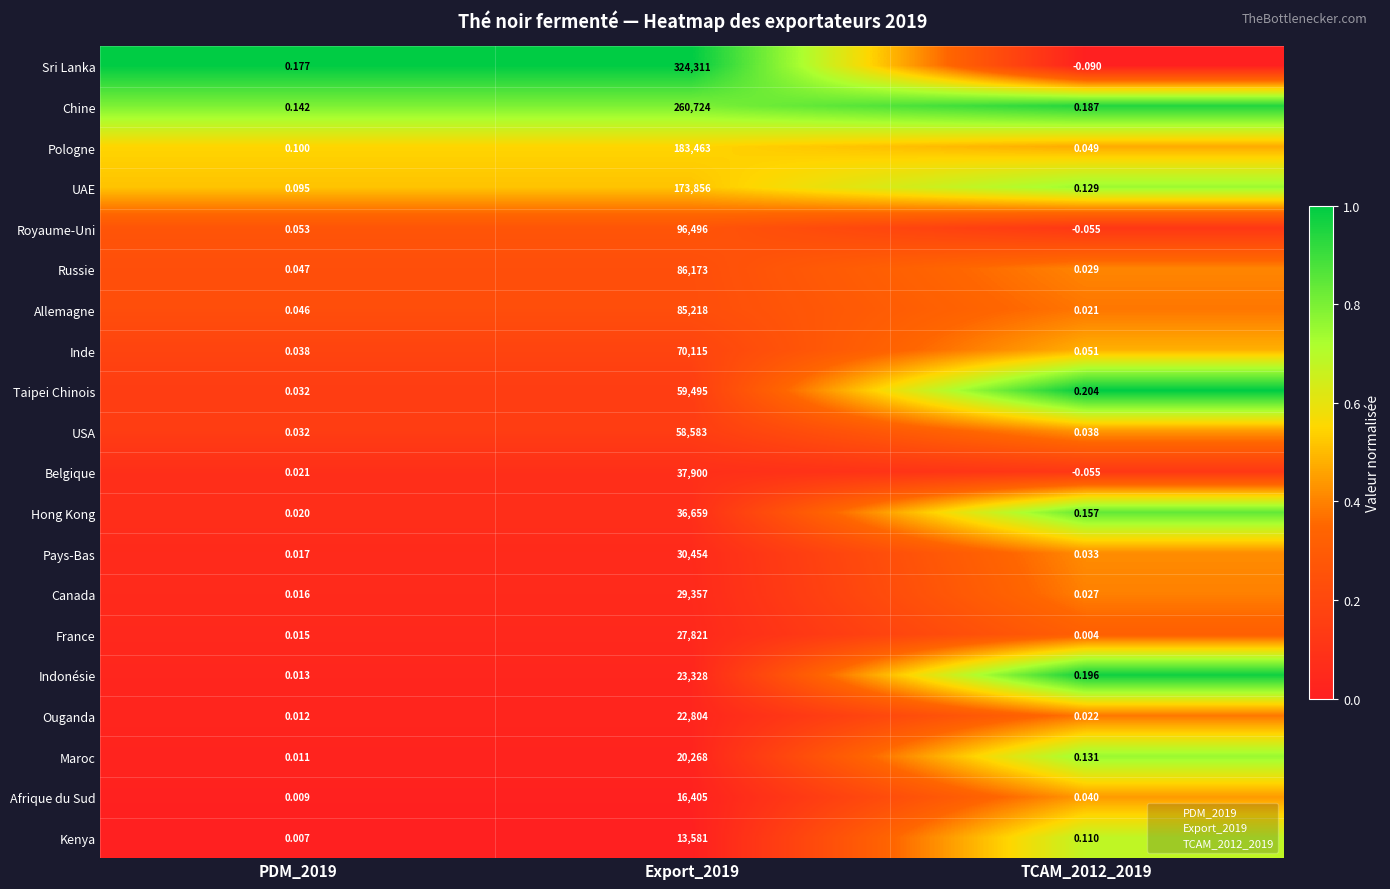

Between PDM_2019 and TCAM_2012_2019, which series saw the biggest shift?

Sri Lanka